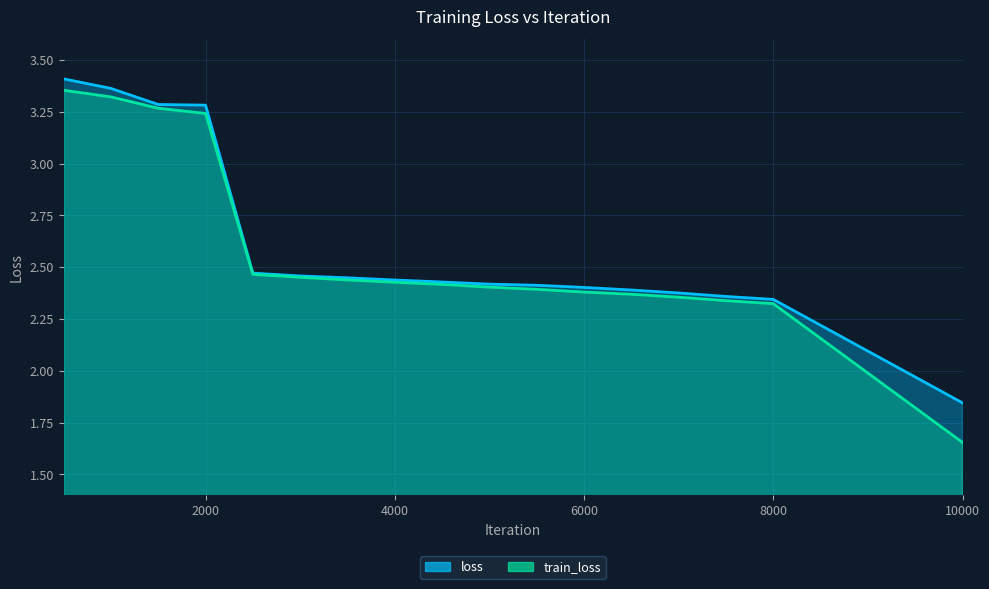

What is the value of the loss point at the 11th from the left?

2.4